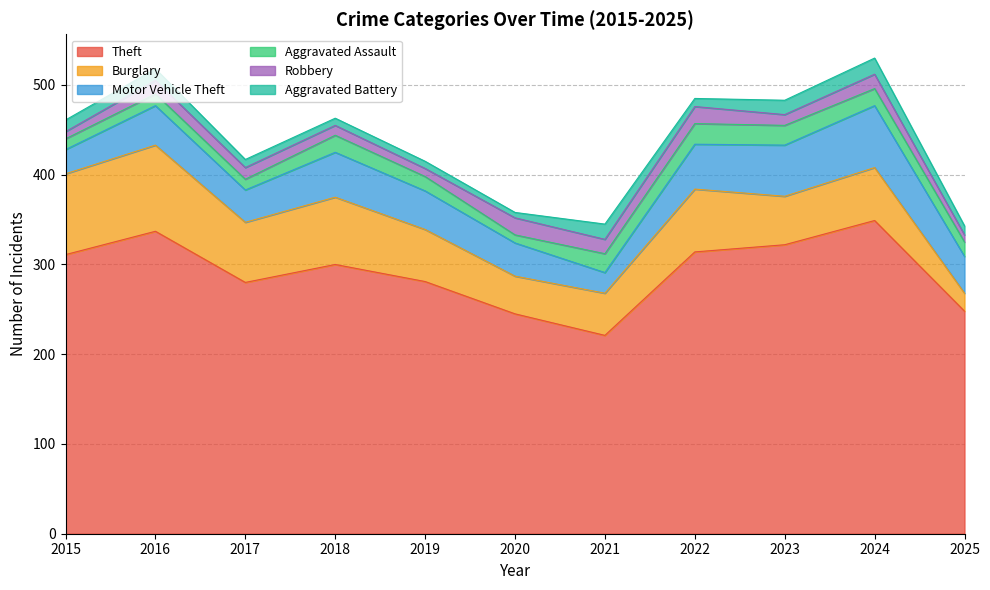

Rank the series by their maximum value, from lowest to highest.

Aggravated Battery, Robbery, Aggravated Assault, Motor Vehicle Theft, Burglary, Theft